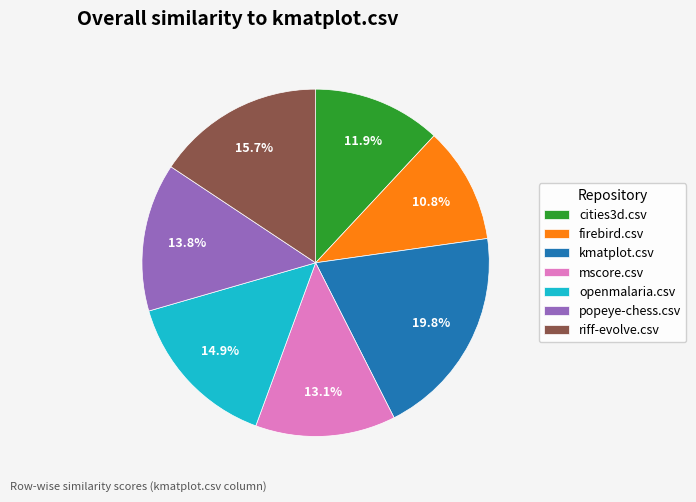

Is kmatplot.csv the majority of the pie?

No